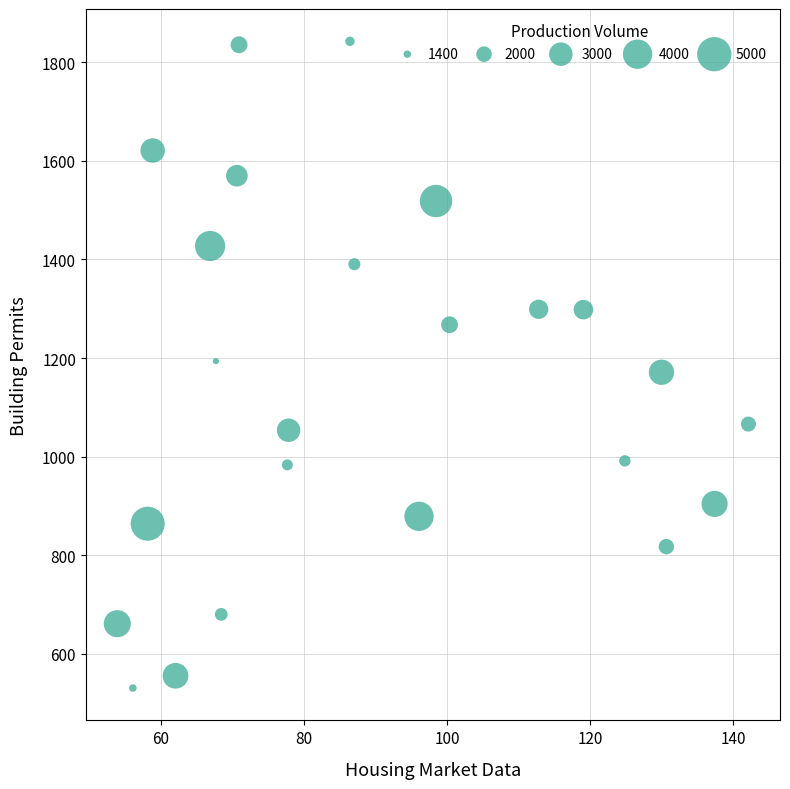

What is the range of Y values (max minus min)?

1312.7